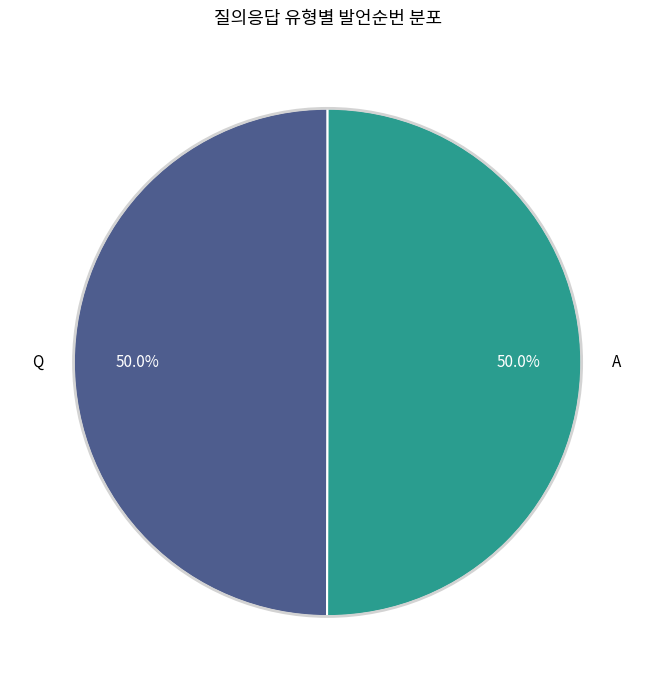

Approximately how many times larger is the value at Q compared to A?

1.0